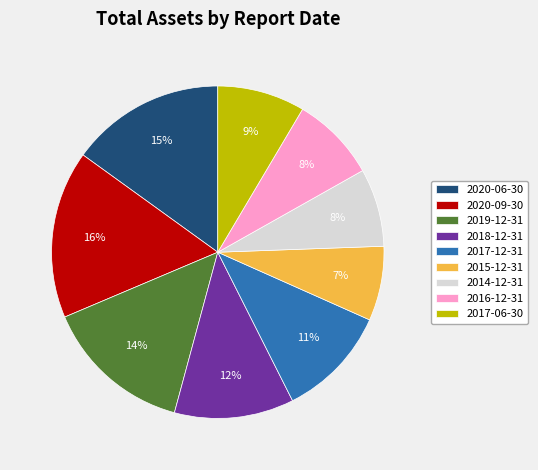

Is it true that 2019-12-31 is 8% of the pie?

False